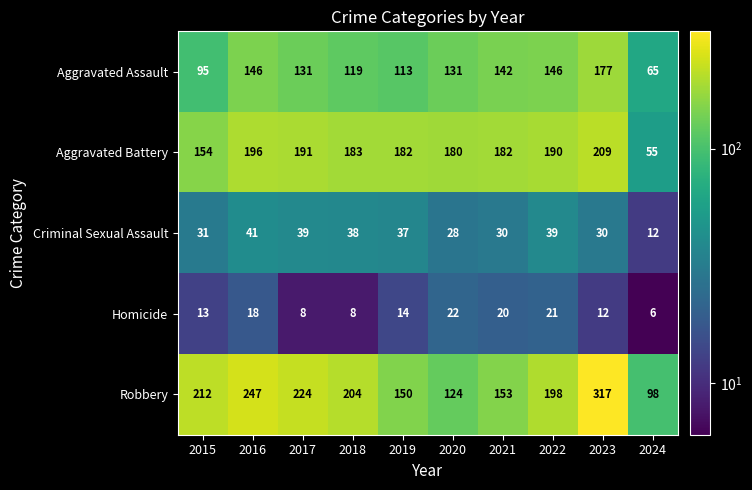

What is the minimum value for Criminal Sexual Assault?

12